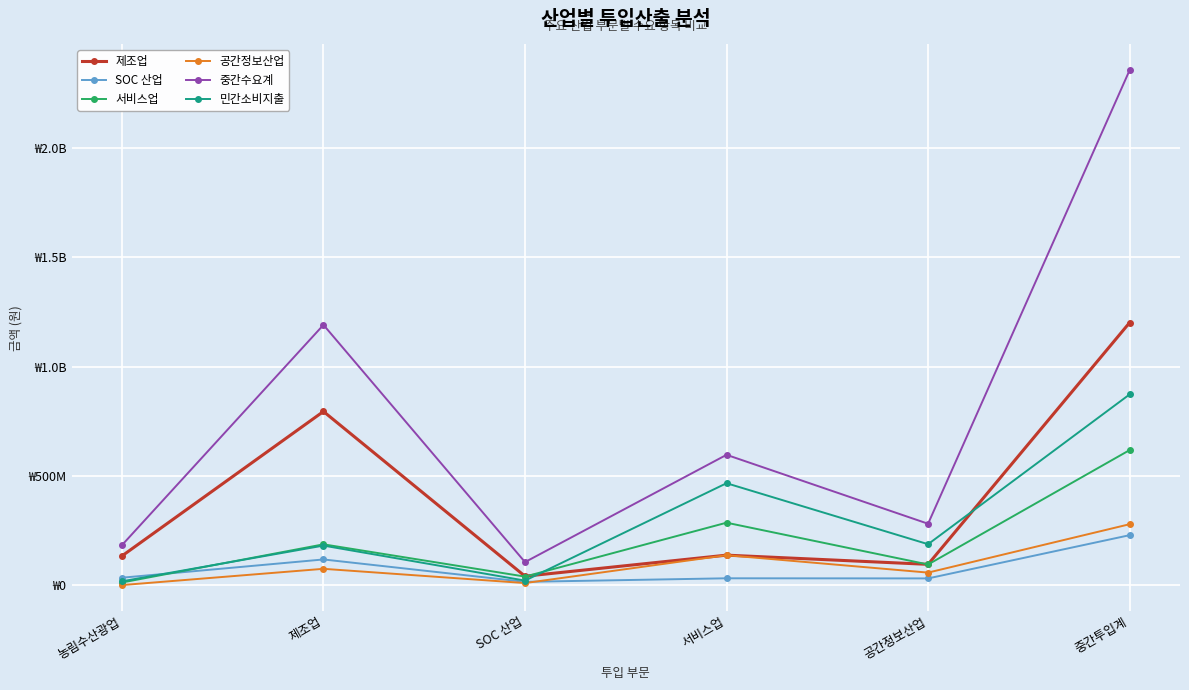

What is the smallest value displayed?

248493